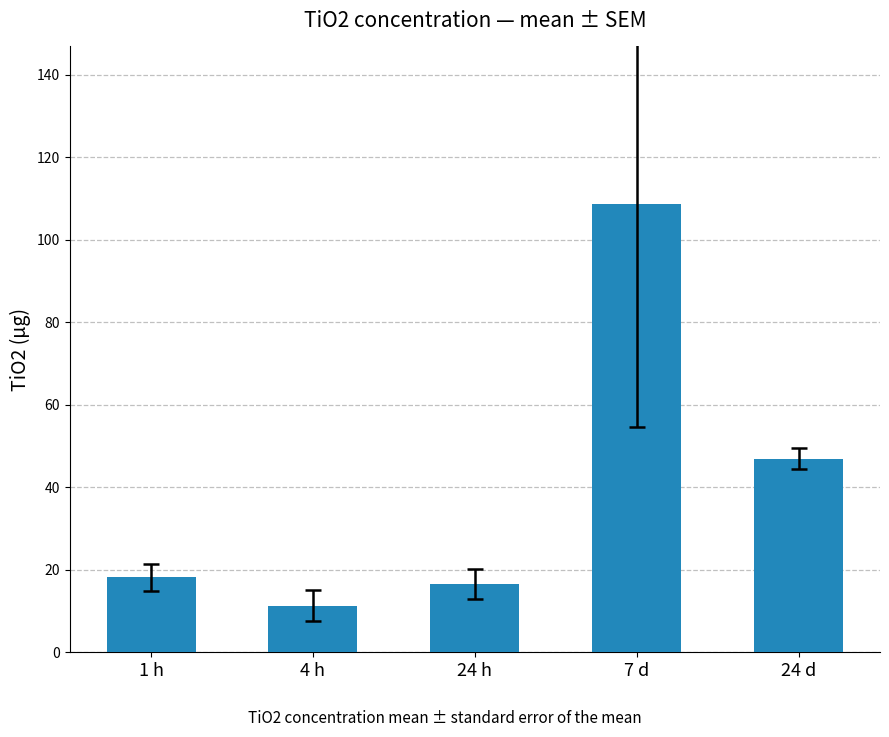

What is the difference between the maximum and minimum values?

97.5